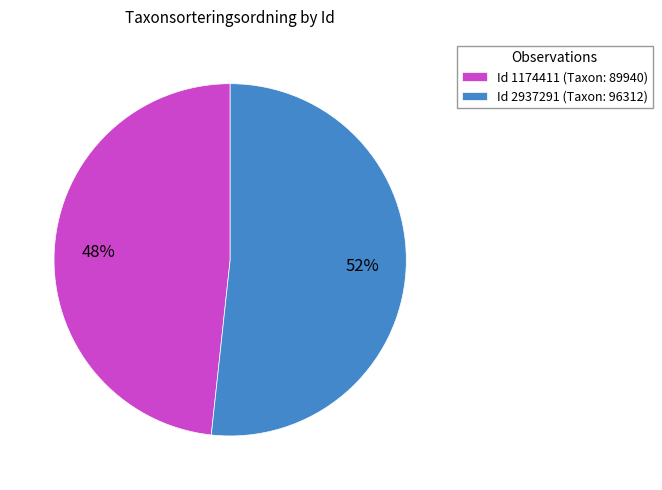

What is the ratio of the value at Id 1174411 (Taxon: 89940) to the value at Id 2937291 (Taxon: 96312)?

0.9